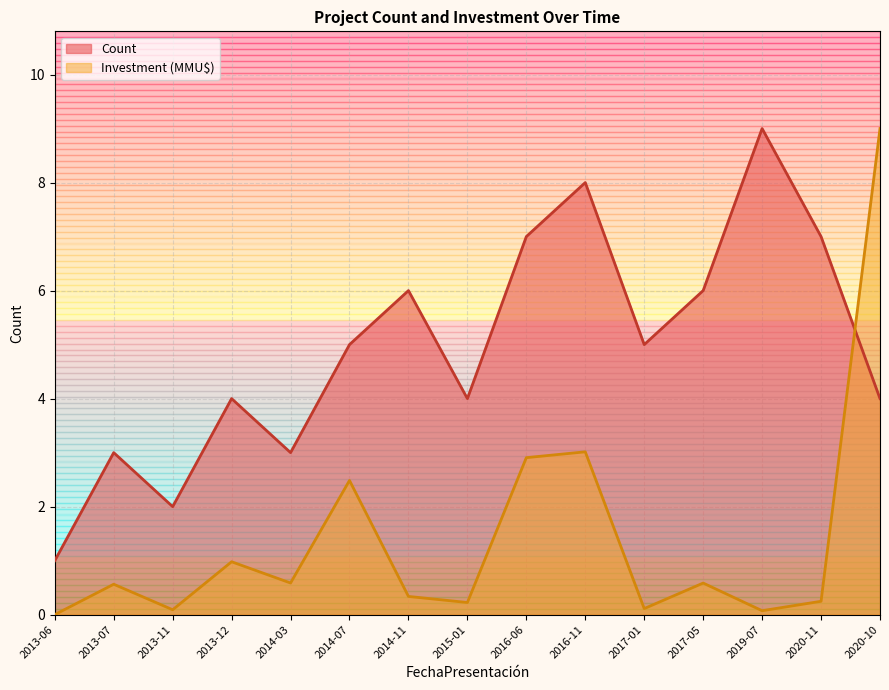

What is the difference between the maximum and minimum values in the Count series?

8.0